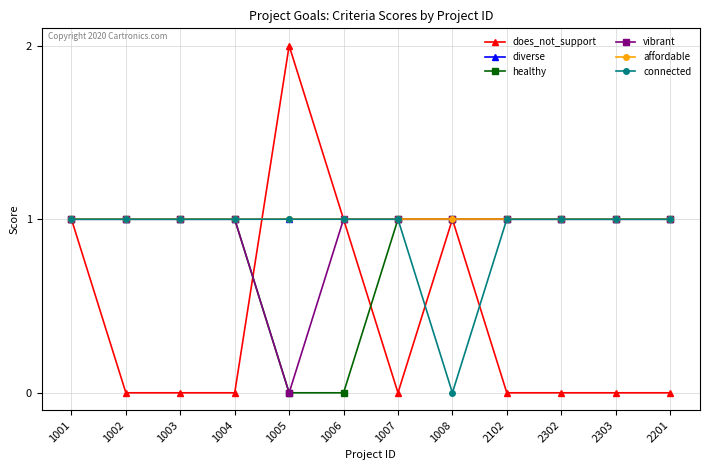

Rank the series at 2302 from highest to lowest value.

diverse, healthy, vibrant, affordable, connected, does_not_support